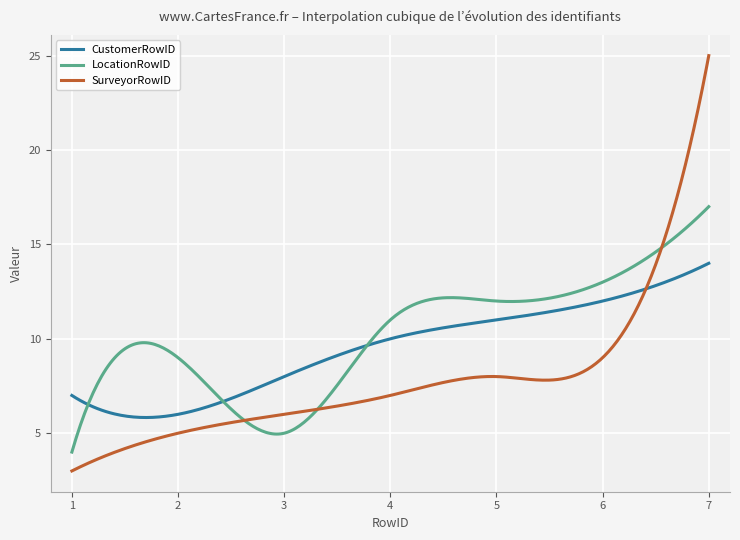

List the series in order of their overall mean, lowest first.

SurveyorRowID, CustomerRowID, LocationRowID